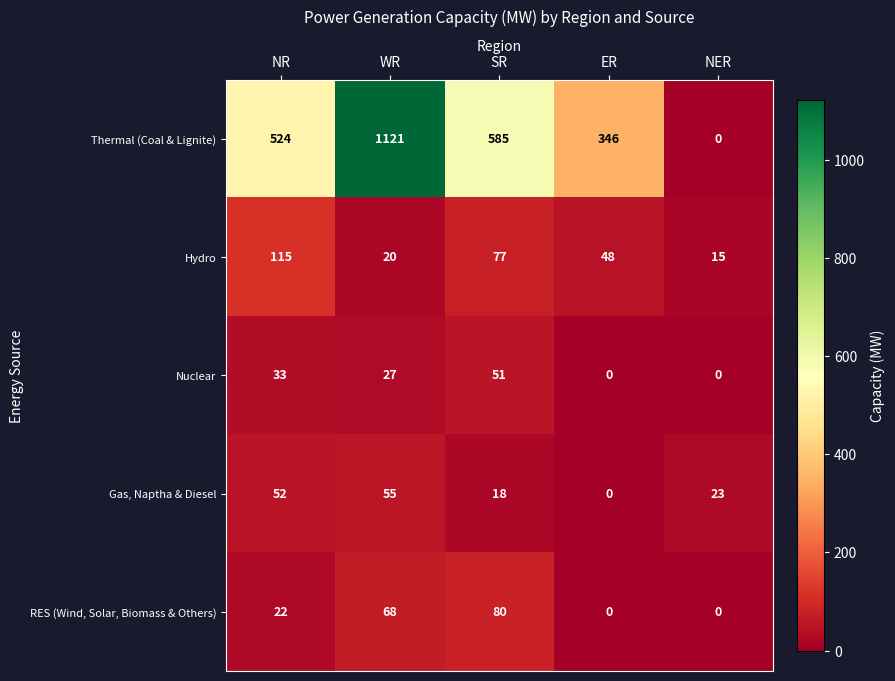

What is the difference between the second highest and minimum values in the Thermal (Coal & Lignite) series?

585